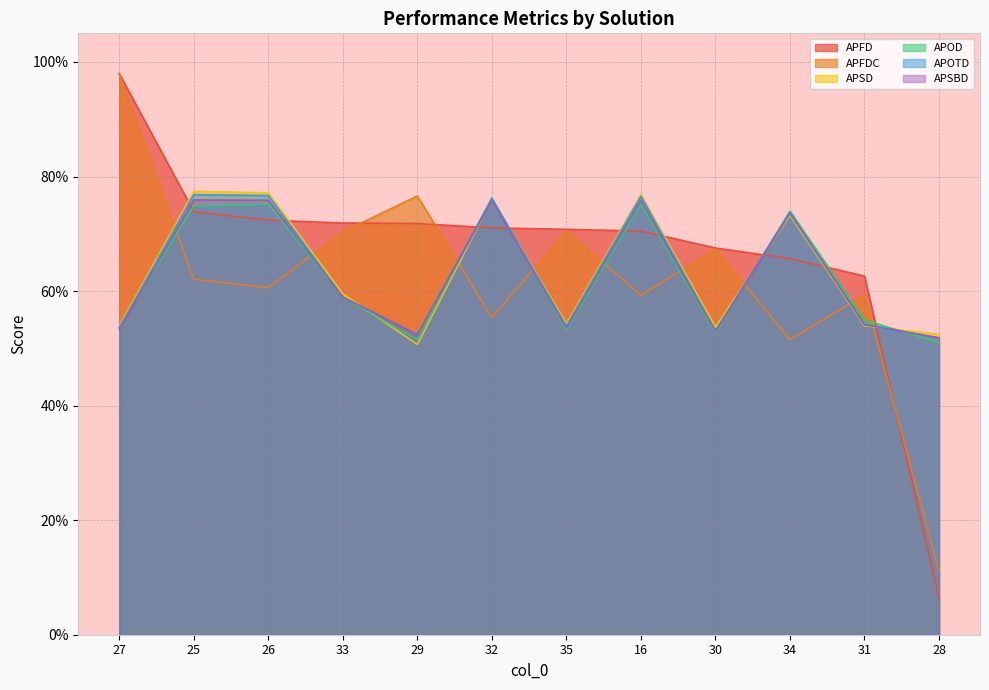

At 32, list the series in order from largest to smallest.

APOD, APOTD, APSD, APSBD, APFD, APFDC